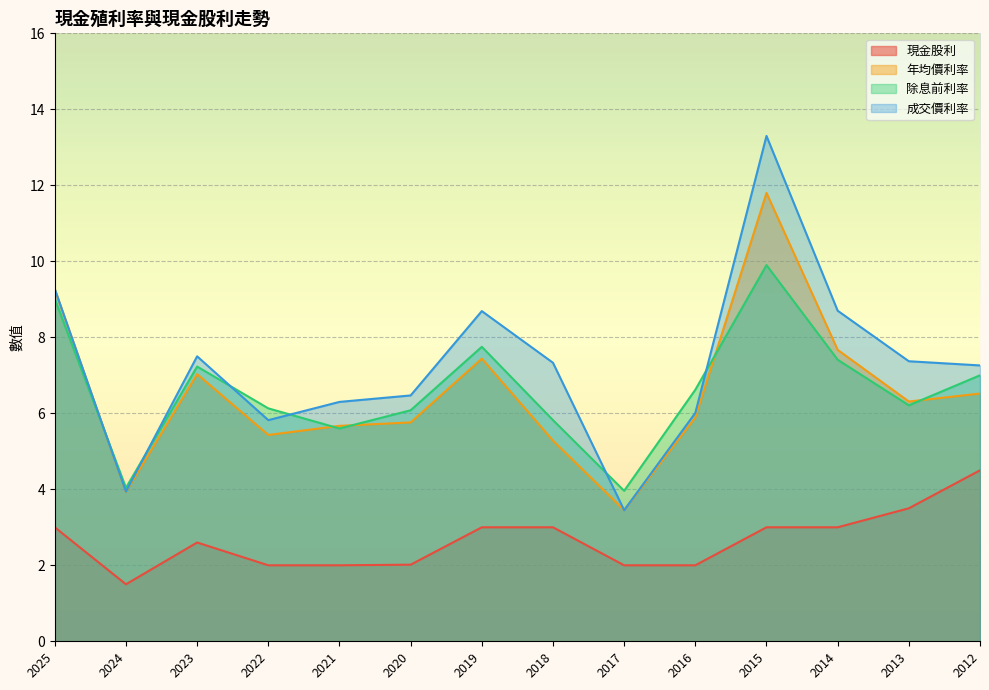

How many lines are shown in the chart?

4